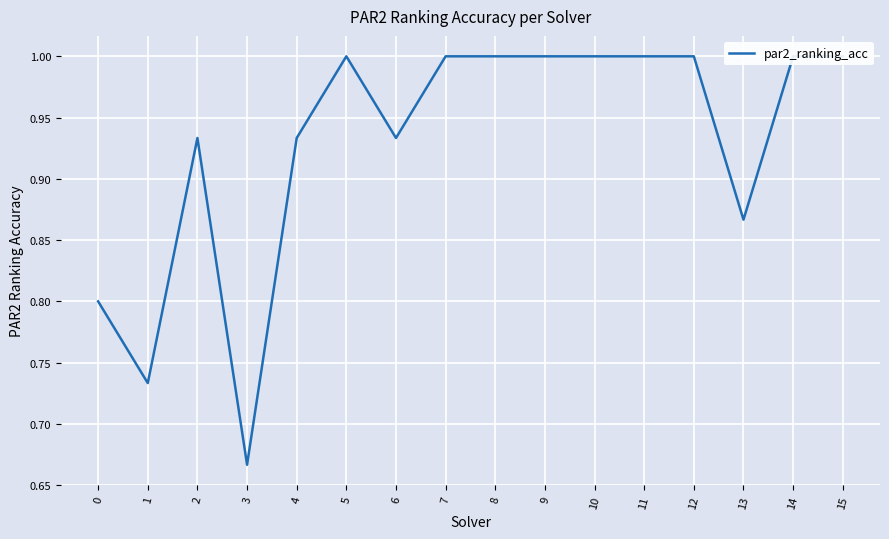

True or false: there are more than 1 points higher than both neighbors.

True